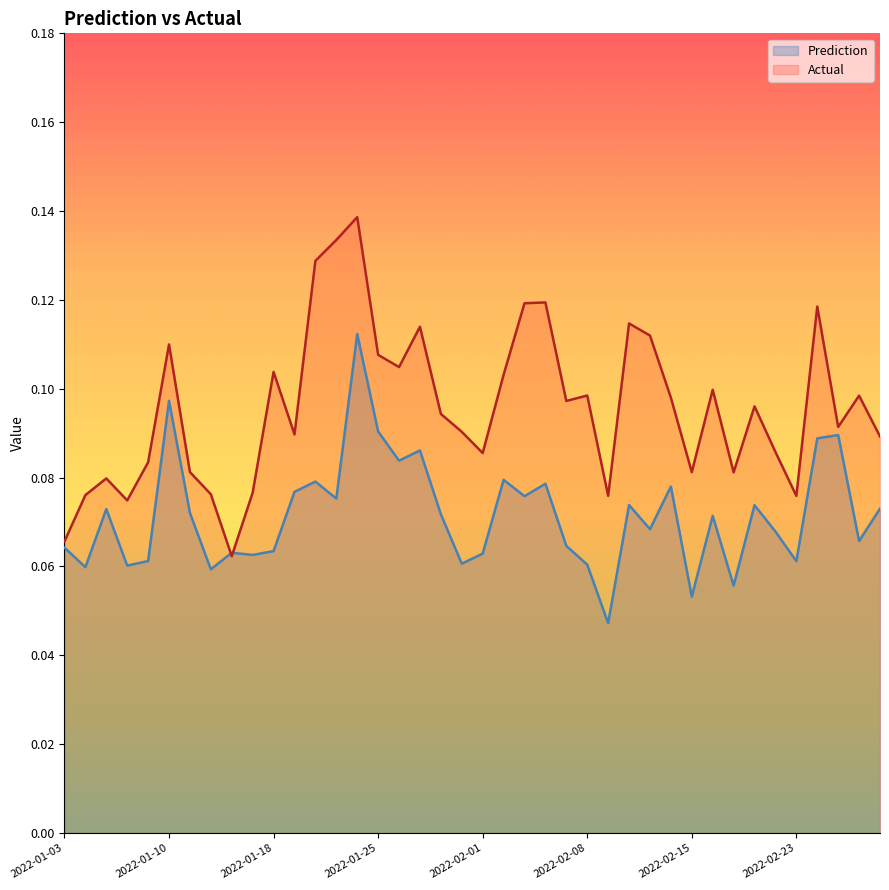

How many lines are shown in the chart?

2